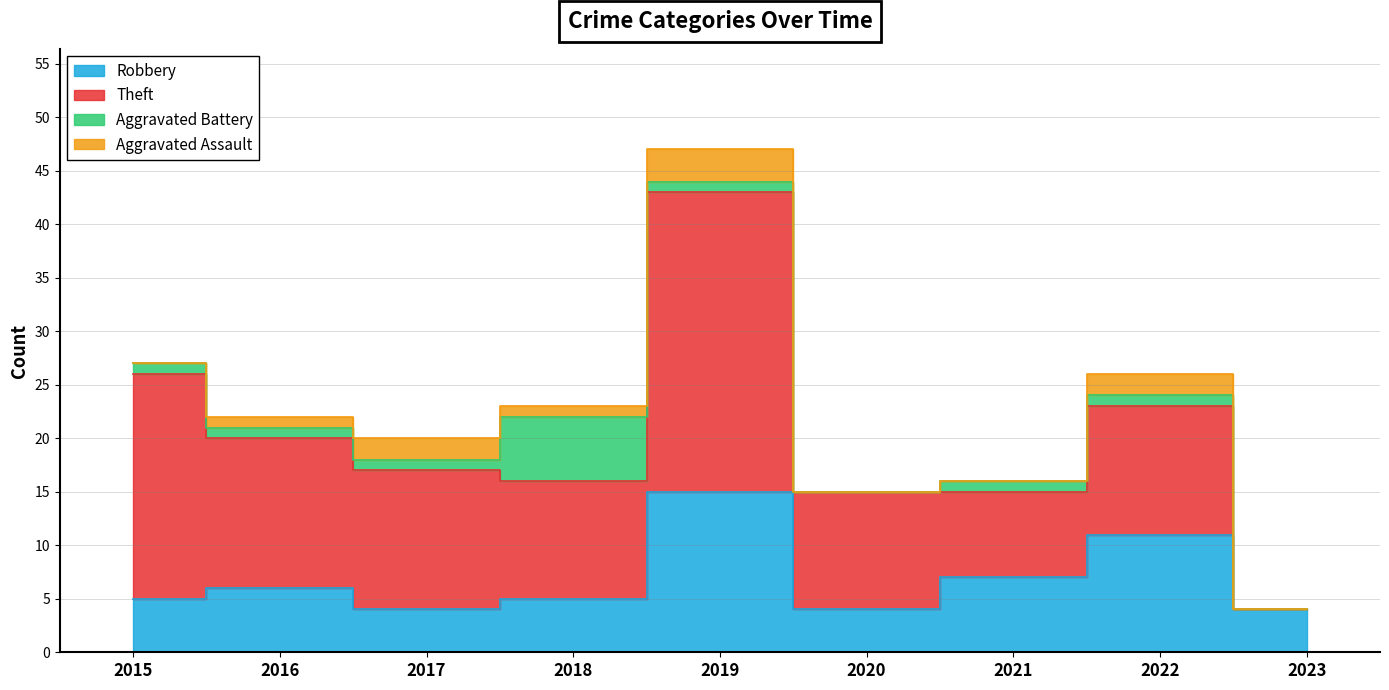

Reading left to right, extract all data points from this chart.

Robbery: 5	6	4	5	15	4	7	11	4
Theft: 21	14	13	11	28	11	8	12	0
Aggravated Battery: 1	1	1	6	1	0	1	1	0
Aggravated Assault: 0	1	2	1	3	0	0	2	0